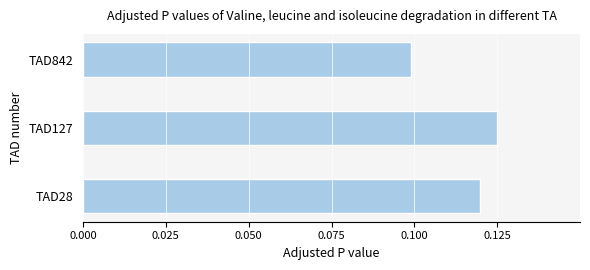

Are the bars horizontal?

Yes